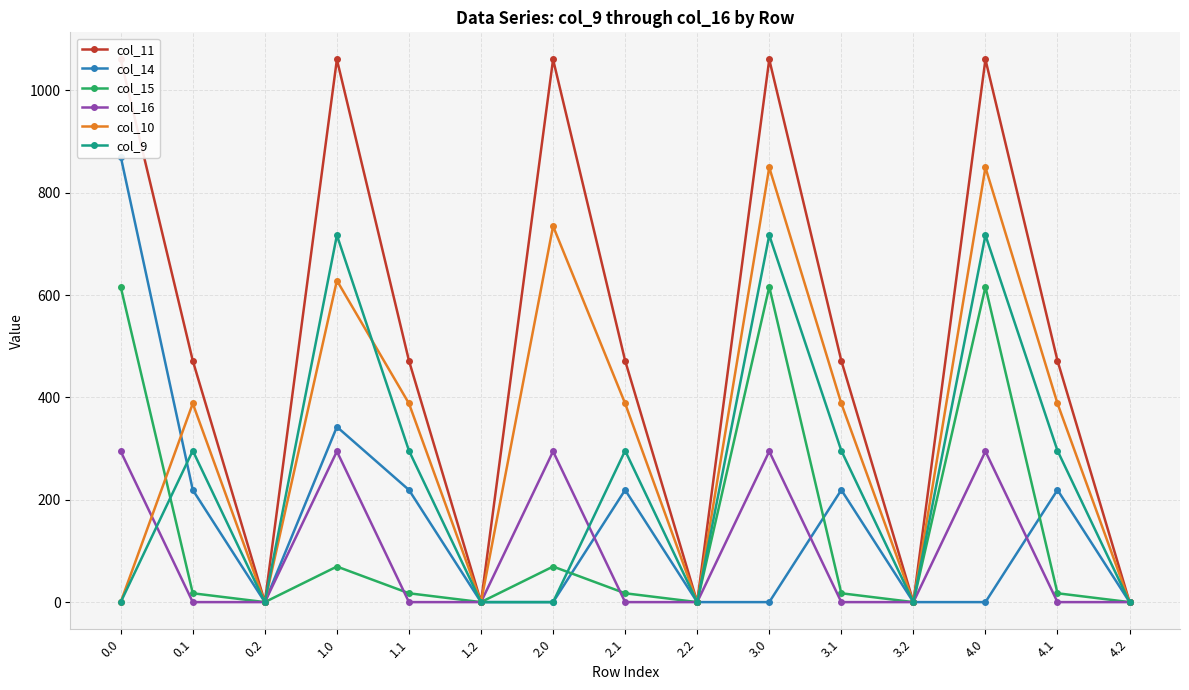

At which label does col_9 reach its peak?

1.0